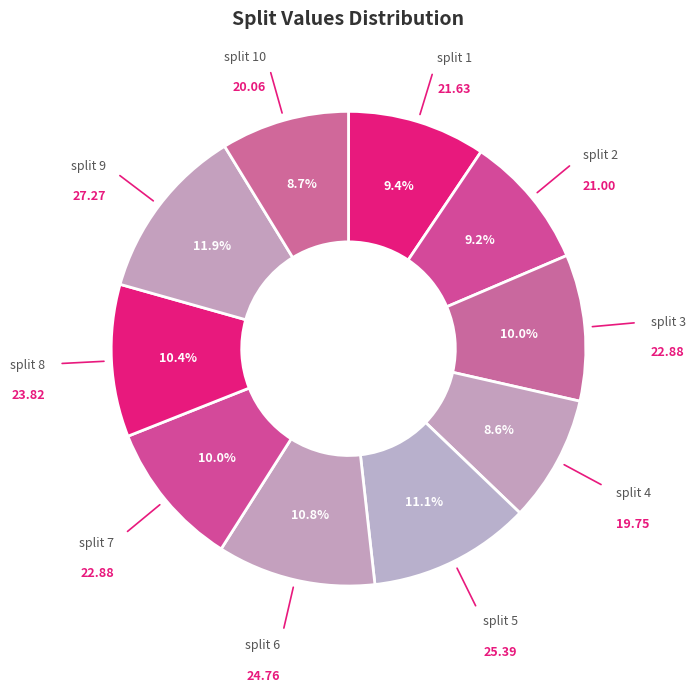

How many slices are in this pie chart?

10